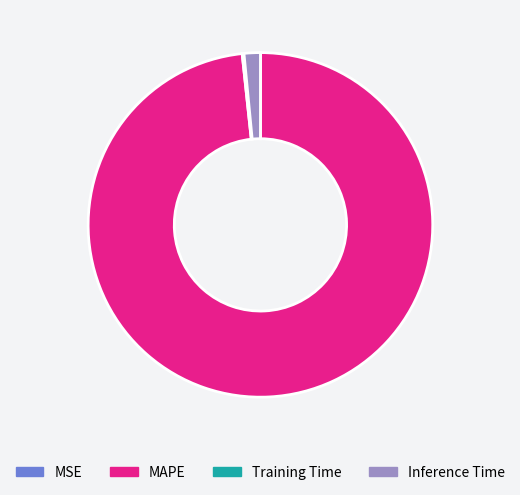

Which category accounts for the majority?

MAPE